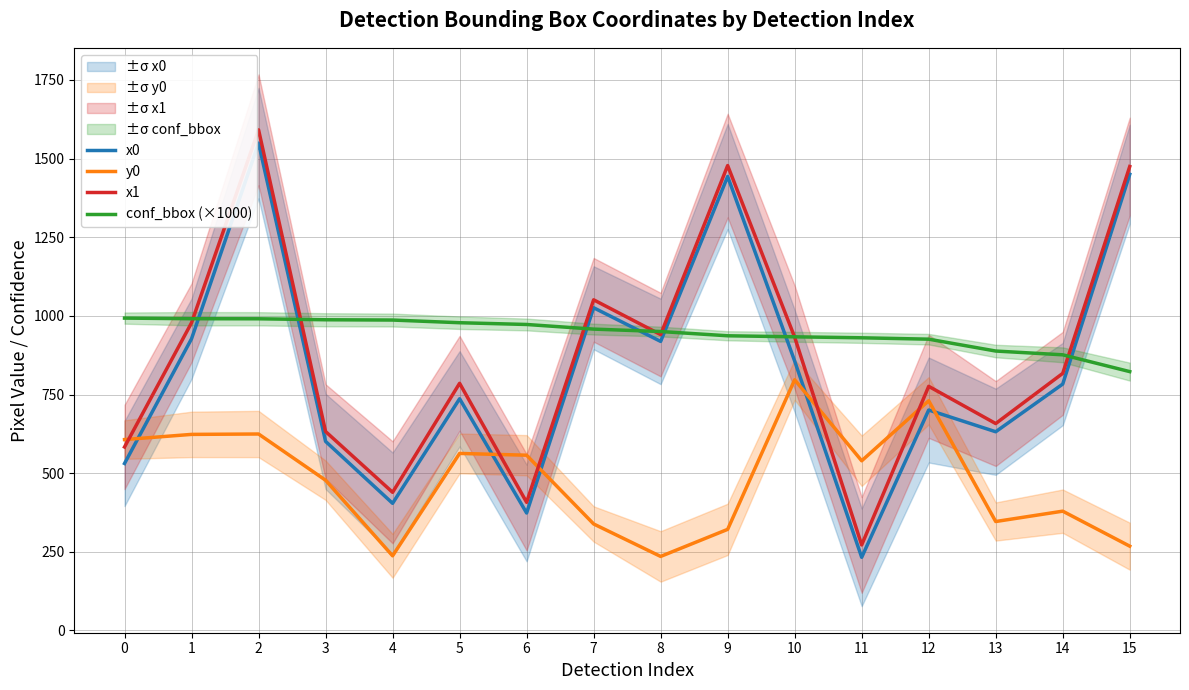

Reading left to right, list all the values displayed in this chart.

x0: 530.9	927.2	1549.0	601.0	404.2	736.5	373.5	1025.8	918.8	1443.0	856.4	232.6	700.8	631.7	783.2	1450.0
y0: 606.8	623.3	624.5	477.6	237.3	562.8	557.1	338.6	235.4	321.4	796.9	539.4	730.2	346.3	379.3	268.0
x1: 583.2	978.0	1591.3	632.4	439.2	785.6	407.4	1051.0	940.4	1477.7	932.1	271.9	776.0	657.7	817.2	1474.7
conf_bbox (×1000): 992.9	990.9	990.7	987.6	986.7	978.2	972.6	957.9	950.2	936.7	933.4	930.3	925.9	888.2	876.2	822.8